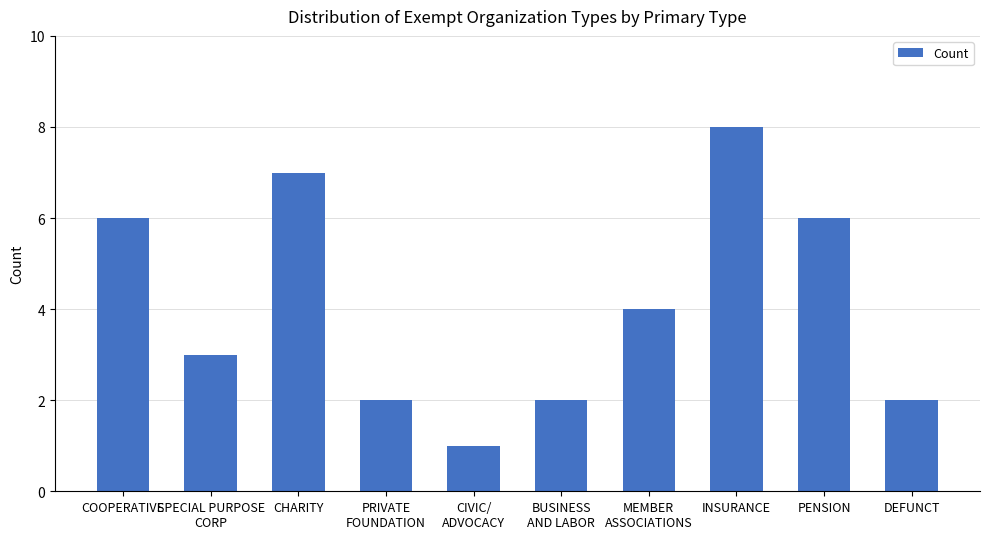

Are the bars horizontal?

No